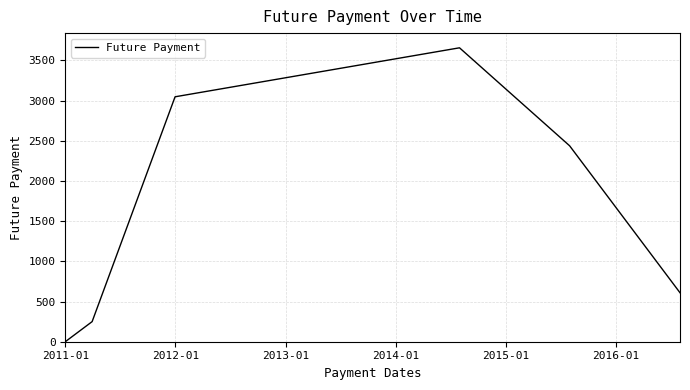

What is the average value?

1666.7